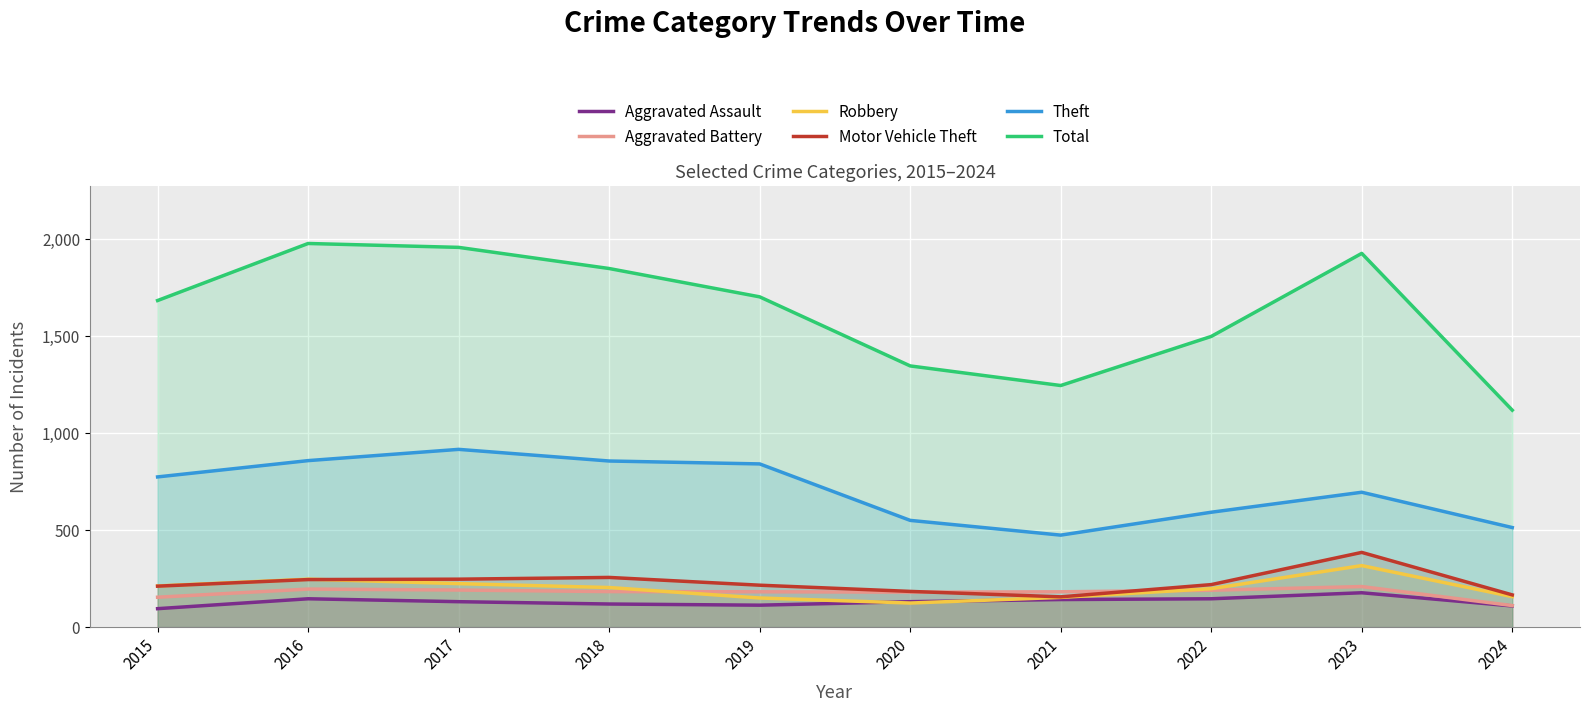

True or false: Aggravated Assault has more than 1 points higher than both neighbors.

True